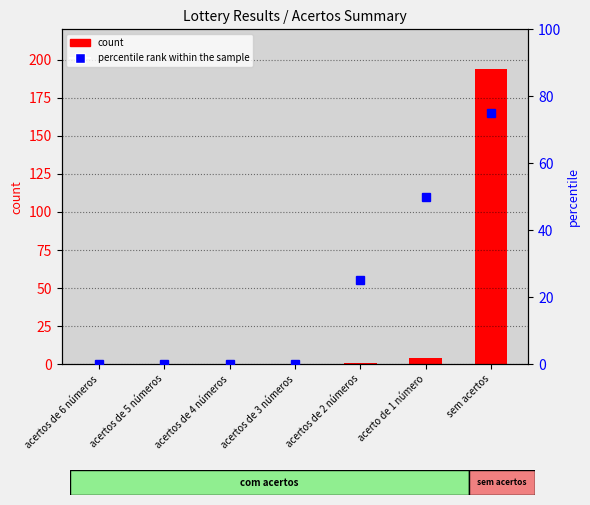

Is it true that count equals -81 at acertos de 4 números?

False